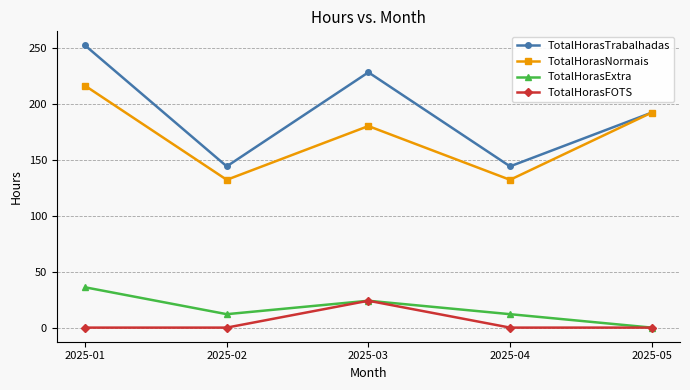

What is the difference between the highest and lowest values at 2025-01?

252